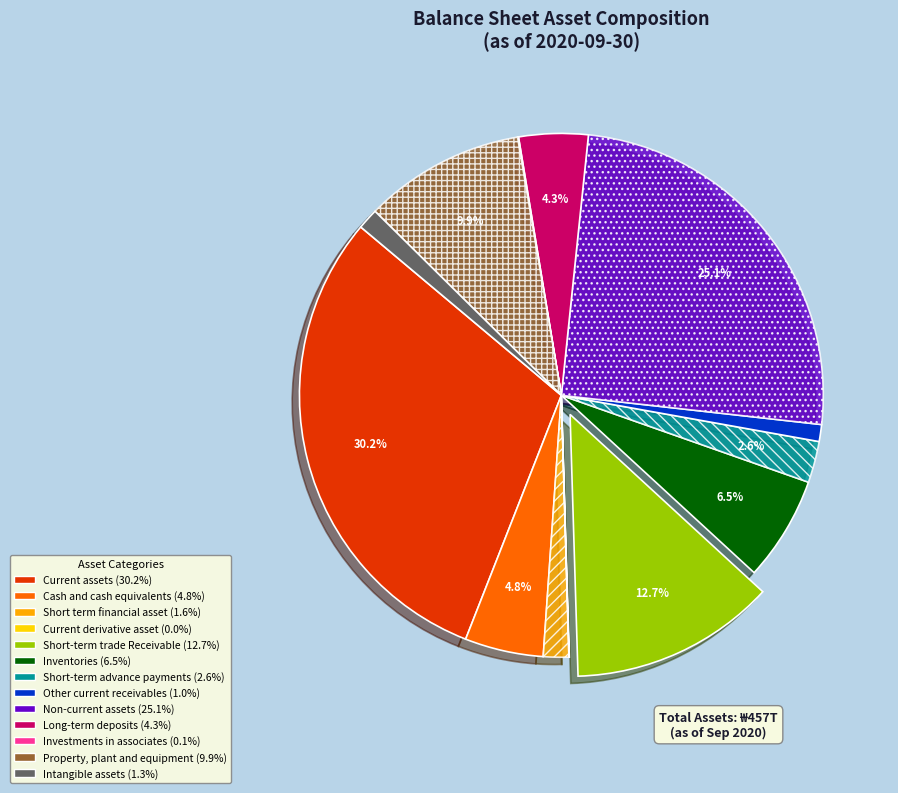

Combined, what portion of the pie is Long-term deposits and Cash and cash equivalents?

9.1%